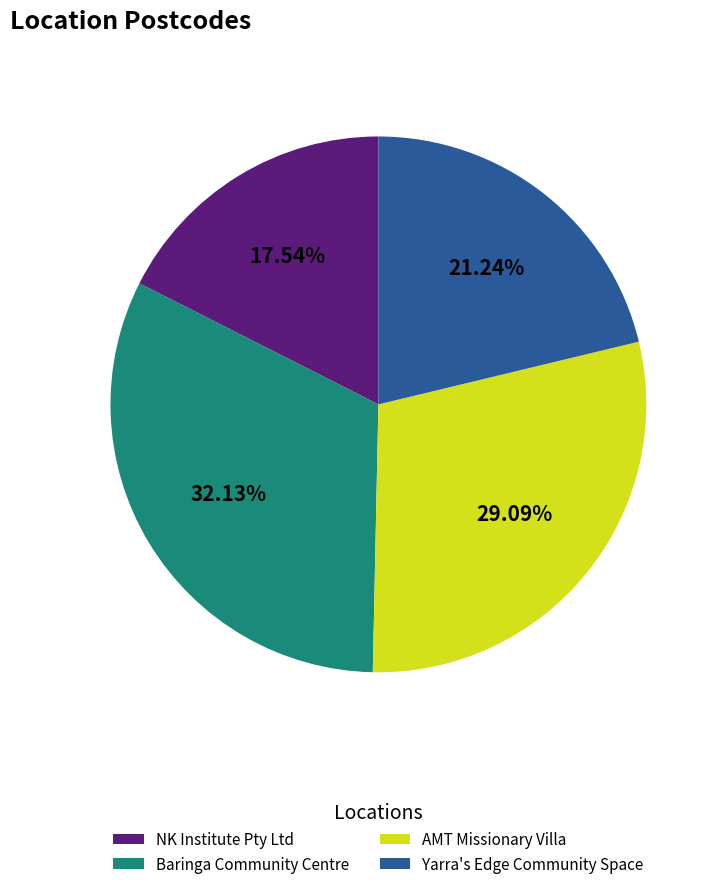

Count the number of slices in the pie.

4